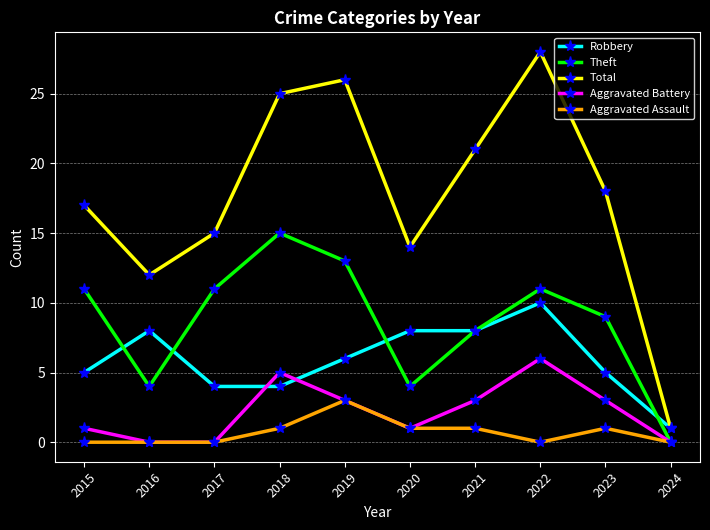

Where does the Robbery series first go above 6?

2016